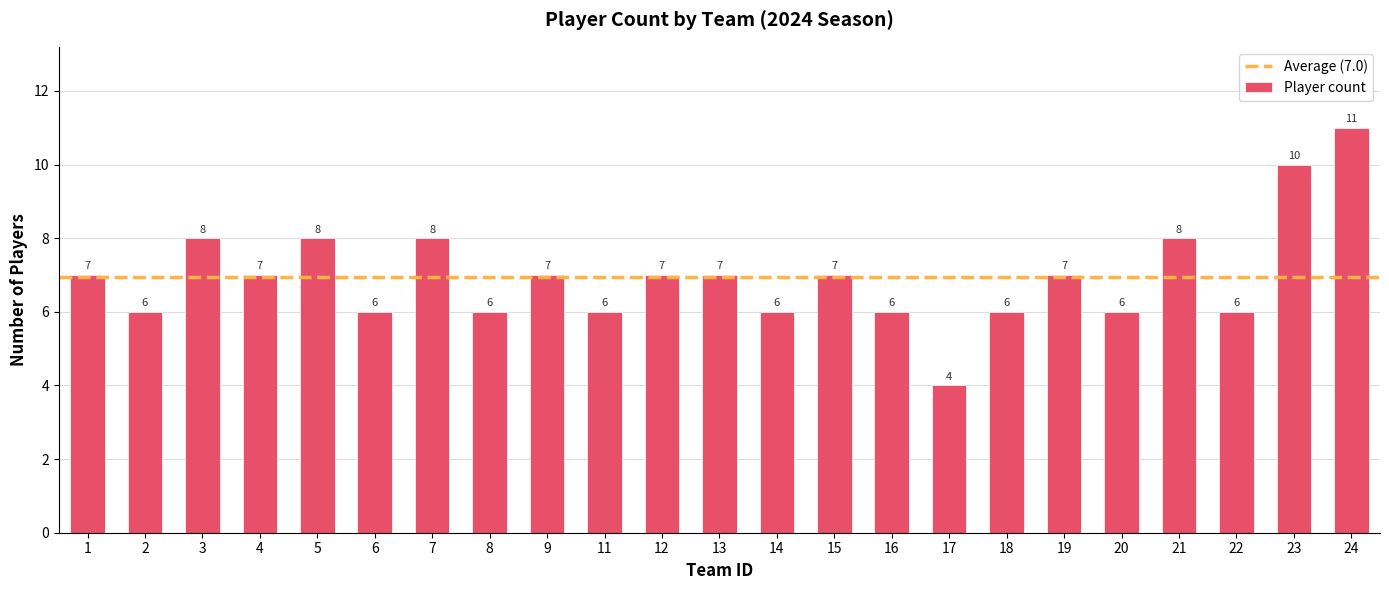

What is the difference between the second highest and second lowest values?

4